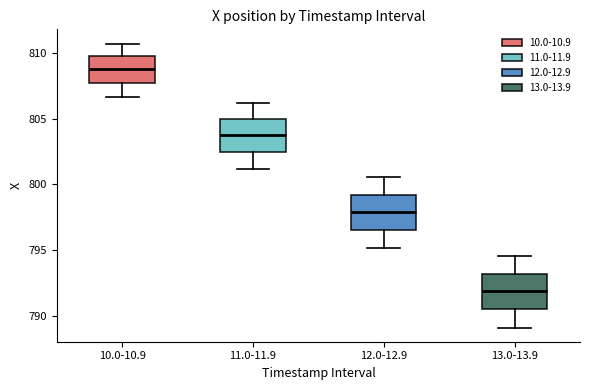

Reading left to right, transcribe this box plot: for each box, give where its median line is, the range the box spans, and where its two whiskers end, as read against the y-axis. The values are not printed on the chart, so give them approximately, as read against the axis.

10.0-10.9: median 808.5, box 807.5 to 809.5, whiskers 806.5 to 810.5
11.0-11.9: median 804.0, box 802.5 to 805.0, whiskers 801.0 to 806.0
12.0-12.9: median 798.0, box 796.5 to 799.0, whiskers 795.0 to 800.5
13.0-13.9: median 792.0, box 790.5 to 793.0, whiskers 789.0 to 794.5